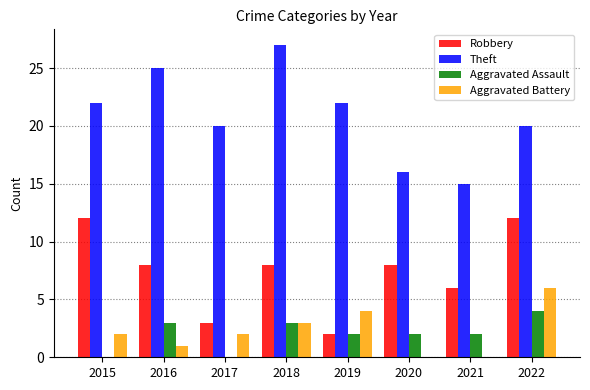

Is the value of Theft at 2017 greater than the value of Aggravated Battery at 2019?

Yes